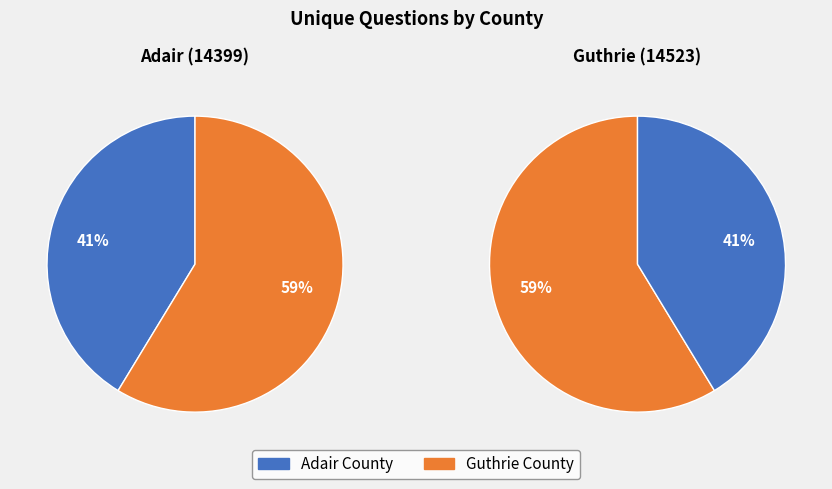

Is it true that Adair (14399) is 28% of the pie?

False